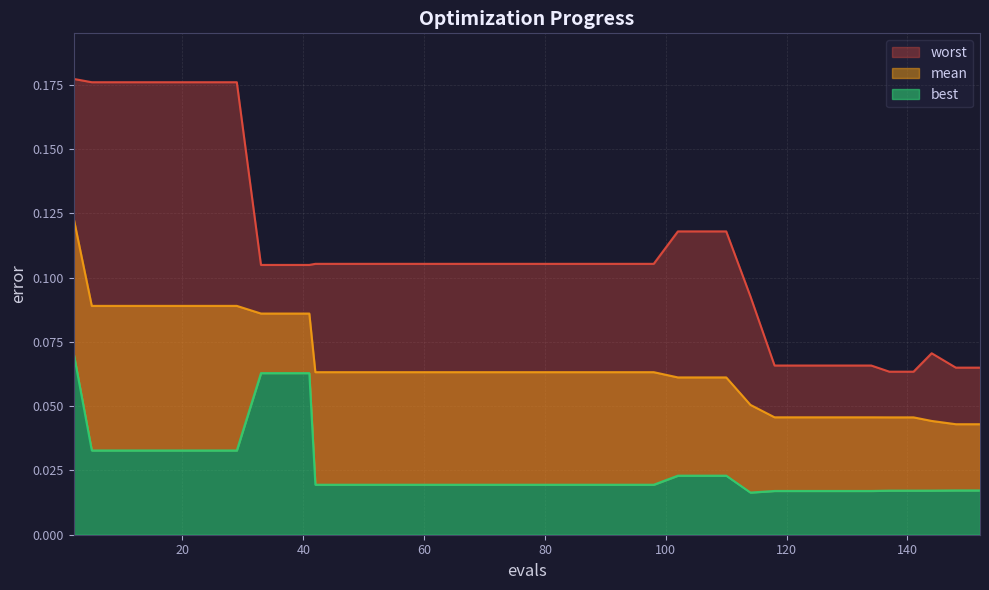

List the series in order of their peak value, lowest first.

best, mean, worst